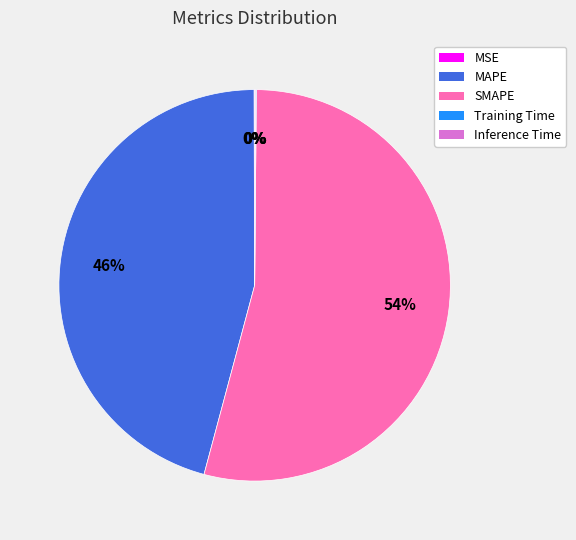

Which has a higher value, SMAPE or MAPE?

SMAPE